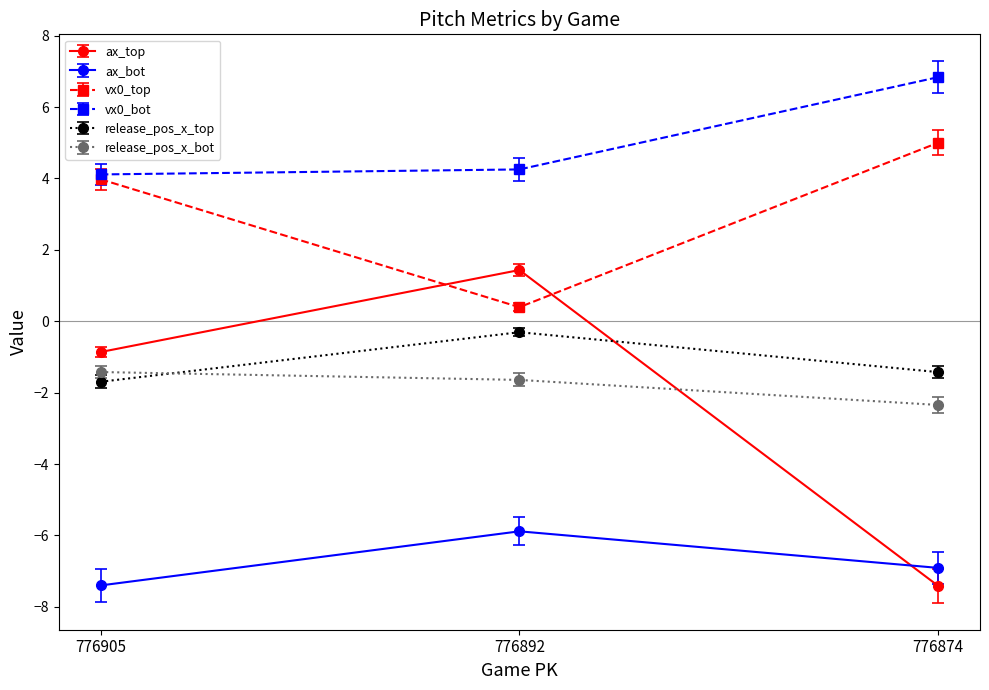

What is the difference between the maximum and minimum values in the vx0_top series?

4.6